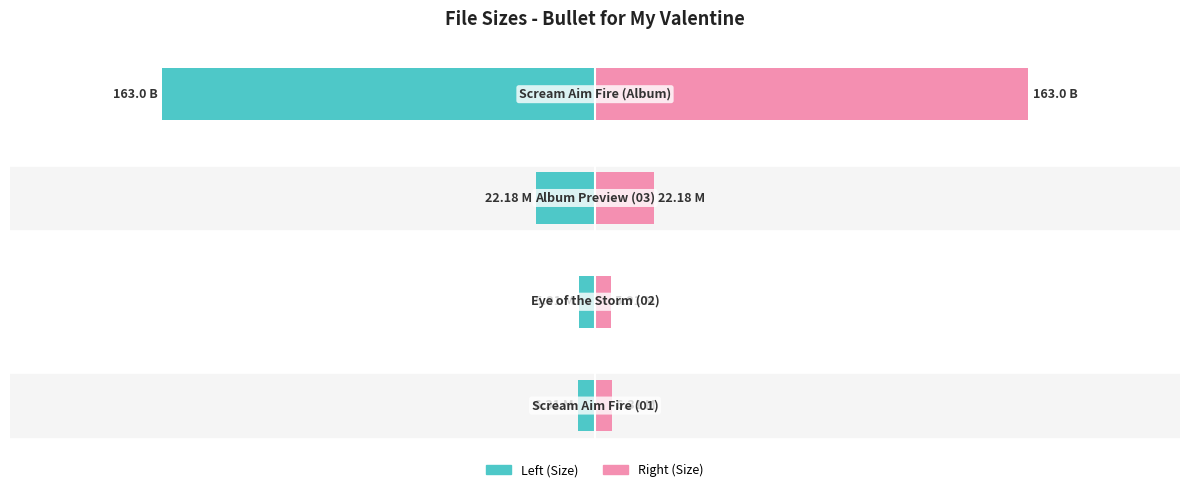

Which series has the widest spread of values?

Size (left)